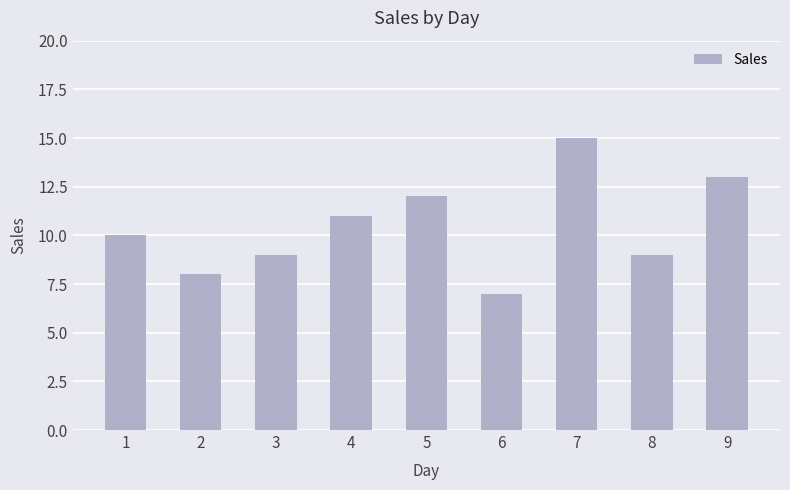

Read the value at 4.

11